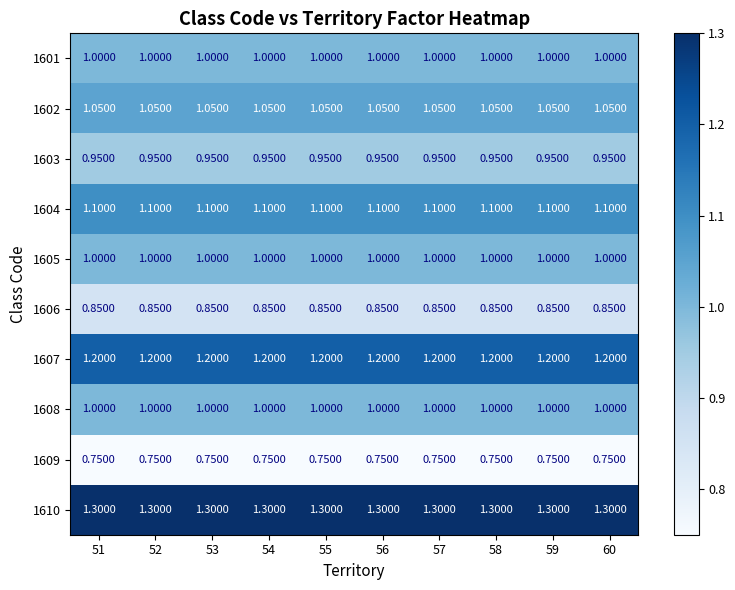

Is the value of 1606 at 58 greater than the value of 1608 at 53?

No